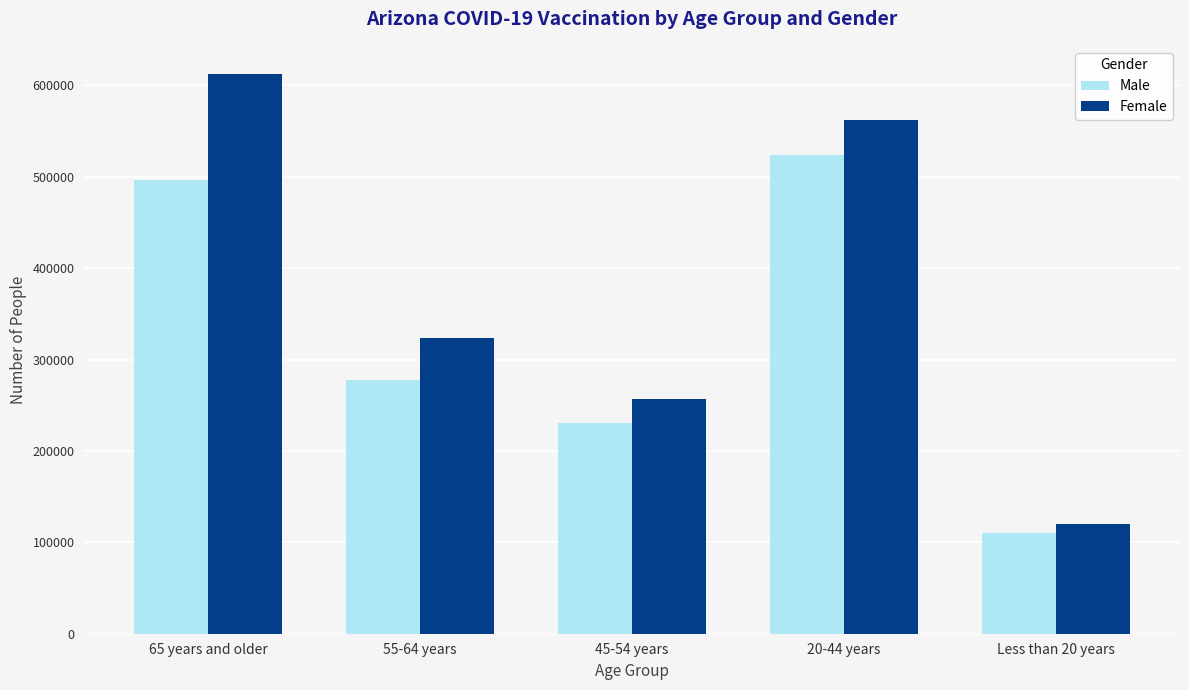

Reading left to right, extract all data points from this chart.

Male: 496042	277200	230835	524166	110372
Female: 612674	323441	257021	562233	120256